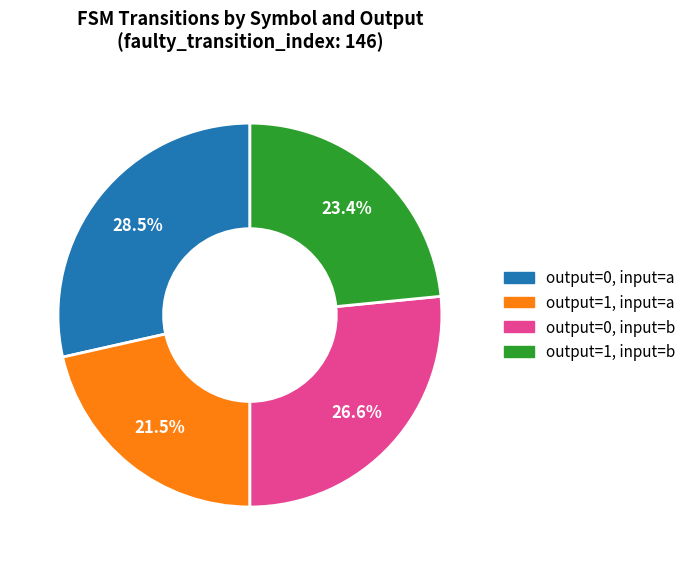

Is it true that output=1, input=a is 36% of the pie?

False